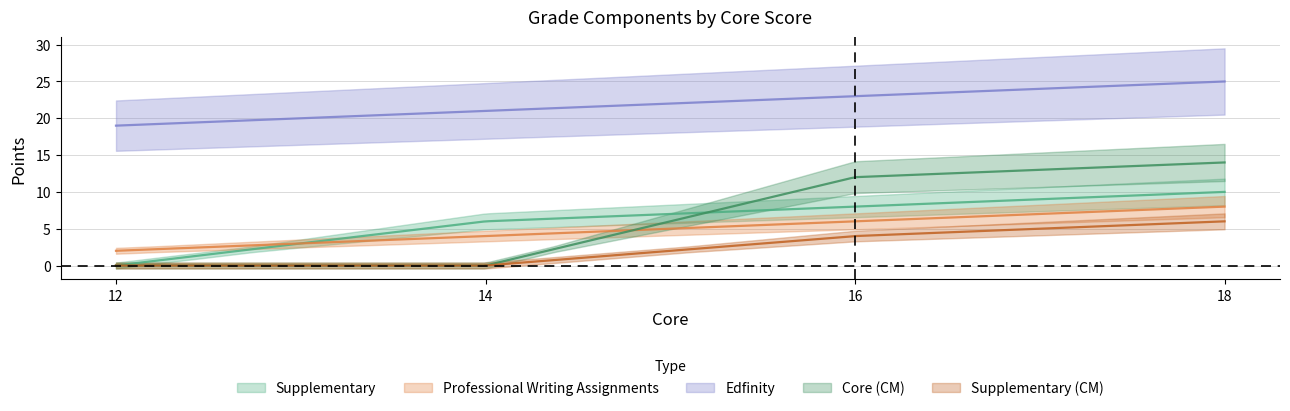

Is it true that Professional Writing Assignments equals 8 at 18?

True